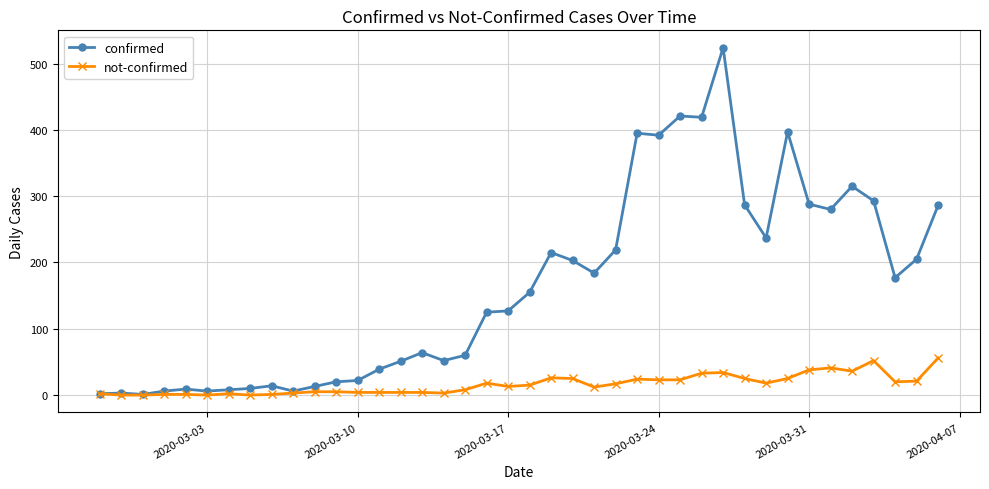

What is the maximum value shown in the chart?

524